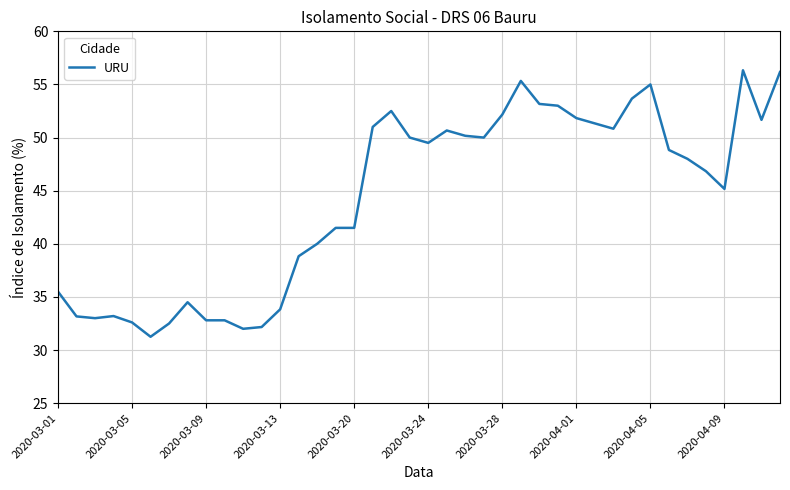

What is the maximum value shown in the chart?

56.3